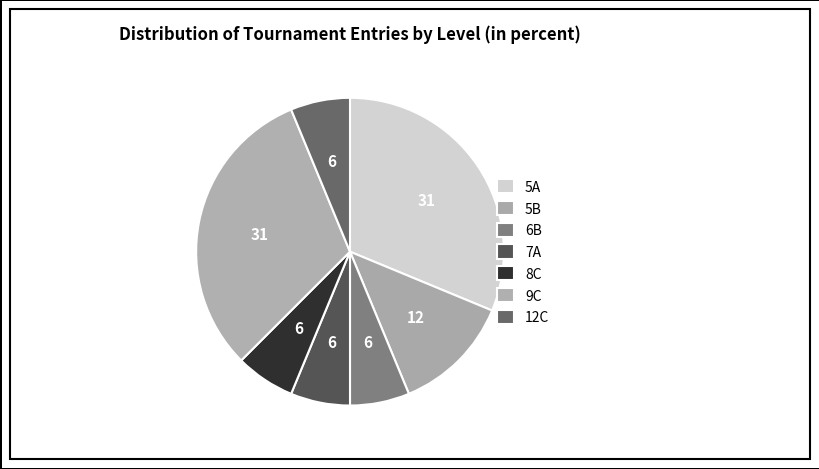

What portion of the pie excludes 5A?

68.8%